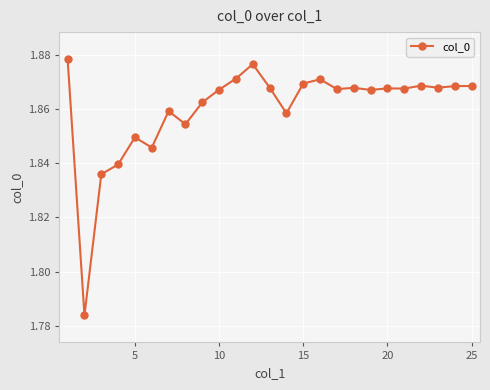

True or false: the data has more than 2 interior local peaks.

True